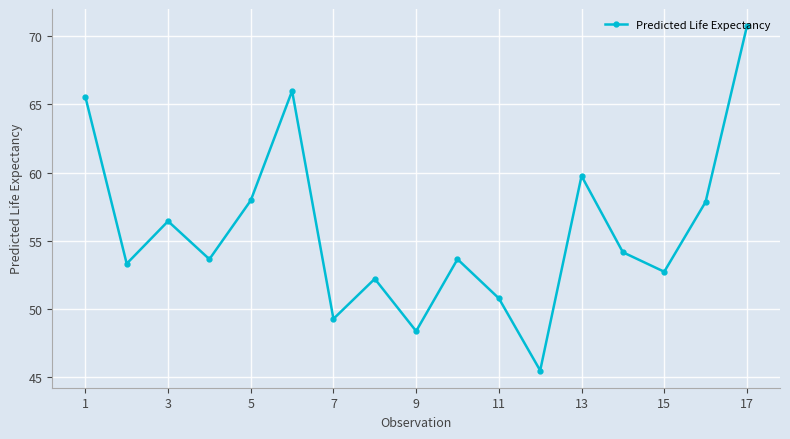

Does the chart display data point markers on the line(s)?

Yes